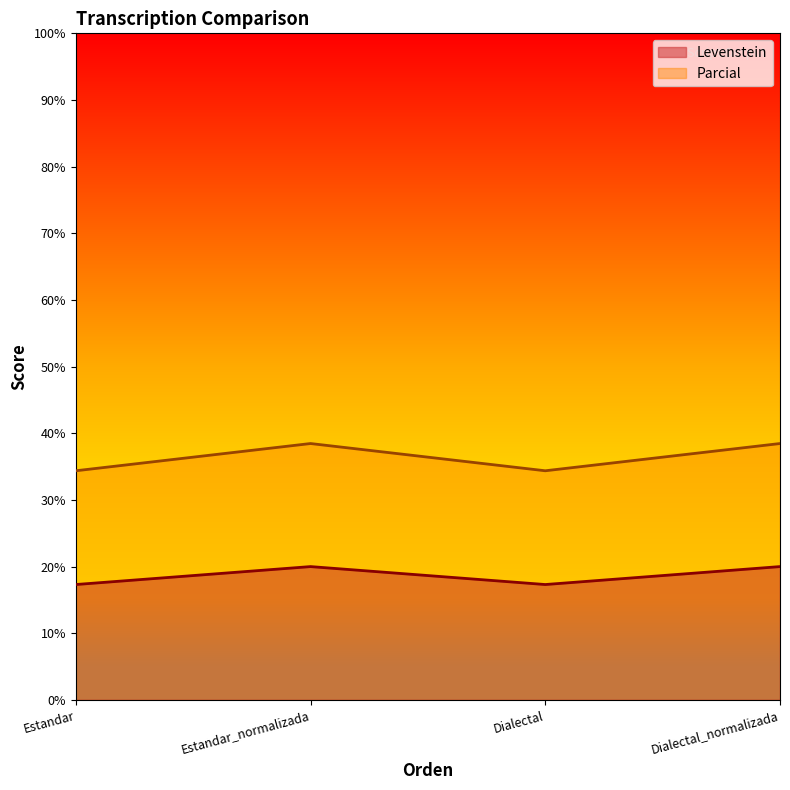

At which label does Parcial reach its minimum?

Estandar